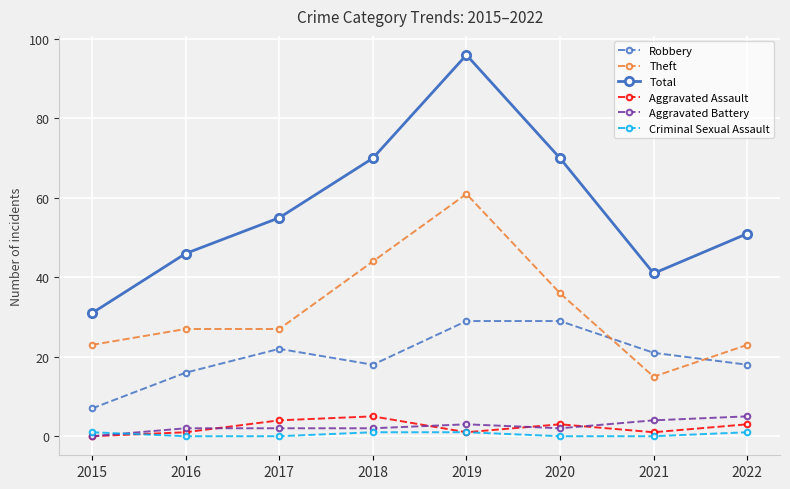

Which label corresponds to the largest value in the chart?

2019